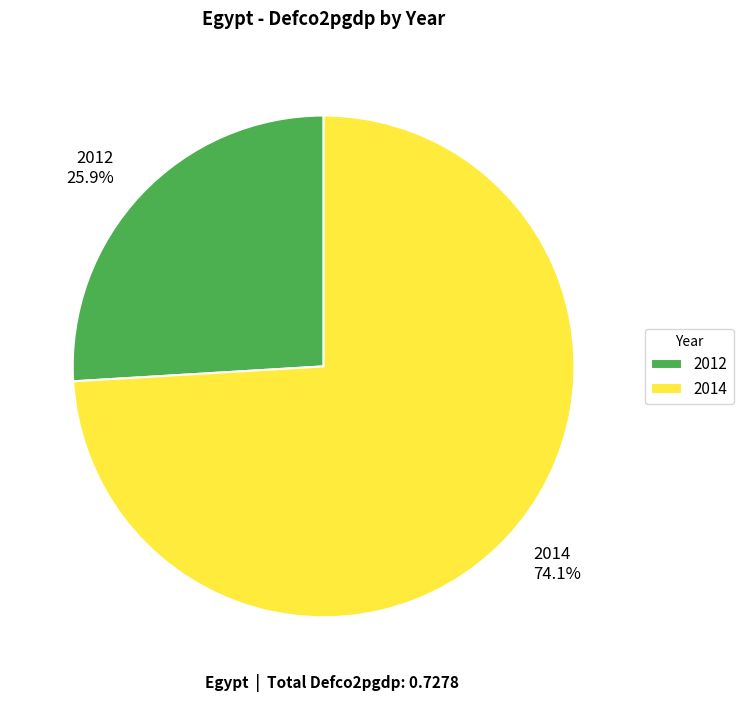

To the nearest percent, what percentage of the pie is 2012?

26%